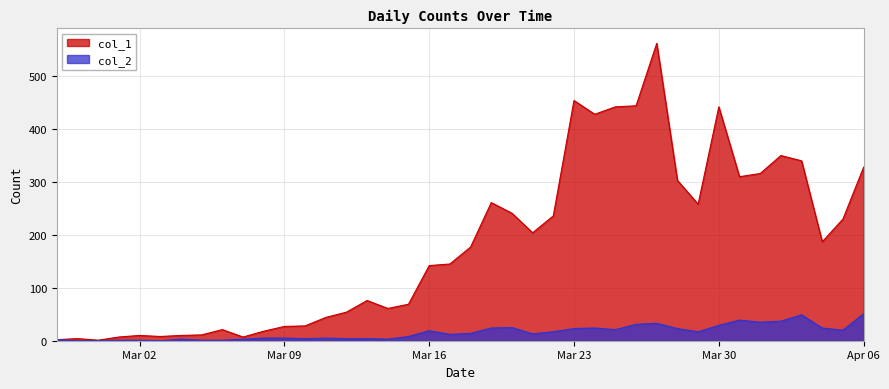

How many lines are shown in the chart?

2